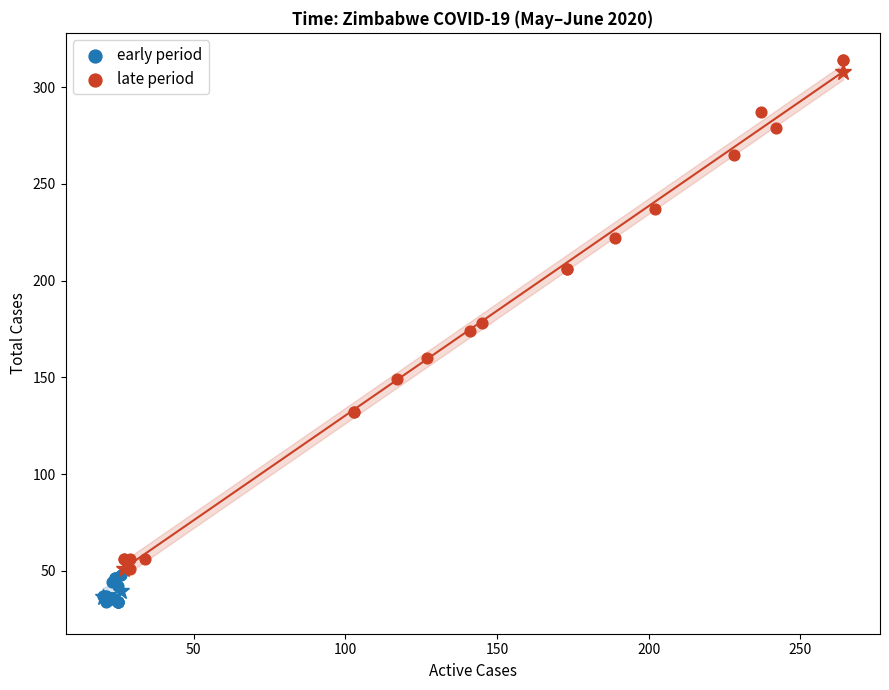

Which series has the largest Y range (max minus min)?

late period